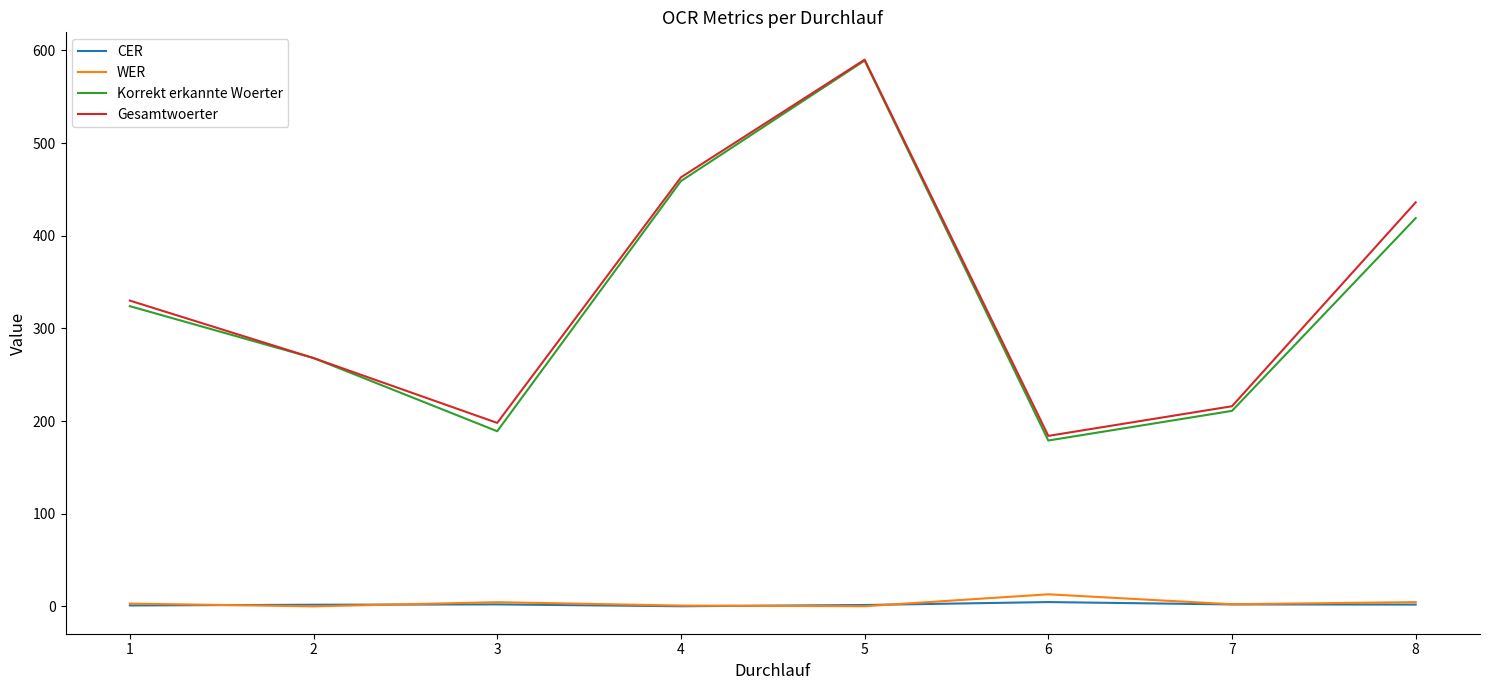

True or false: Korrekt erkannte Woerter and CER cross at least once.

False